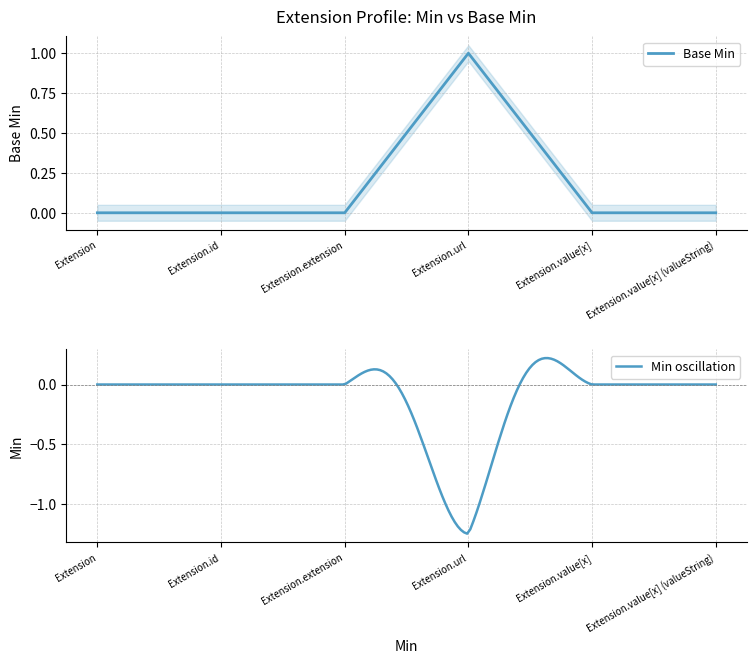

True or false: the data shows 0 at Extension.value[x].

False